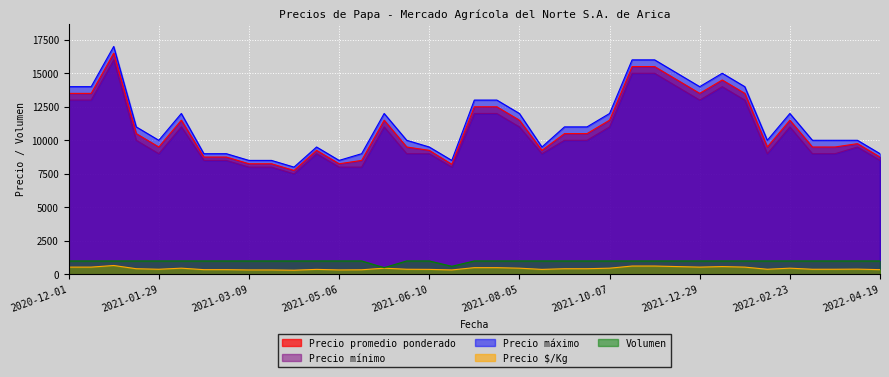

True or false: Volumen has a value of 1000 at 2021-09-30.

True